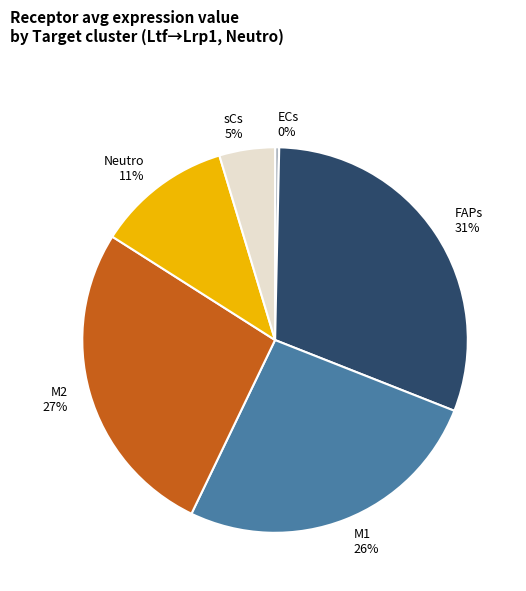

Combined, do sCs and ECs account for over 50%?

No